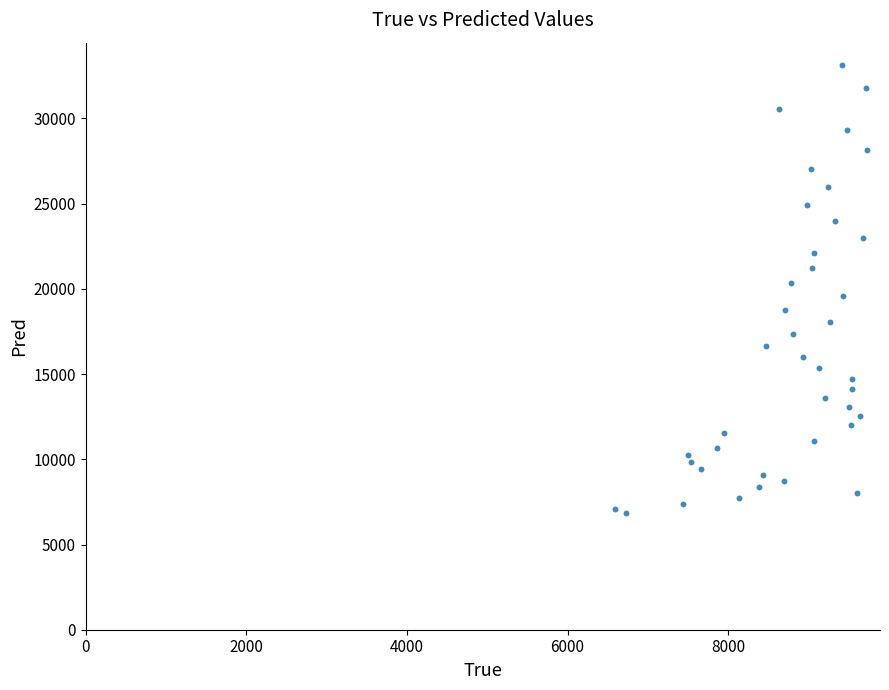

What is the range of Y values (max minus min)?

26311.9